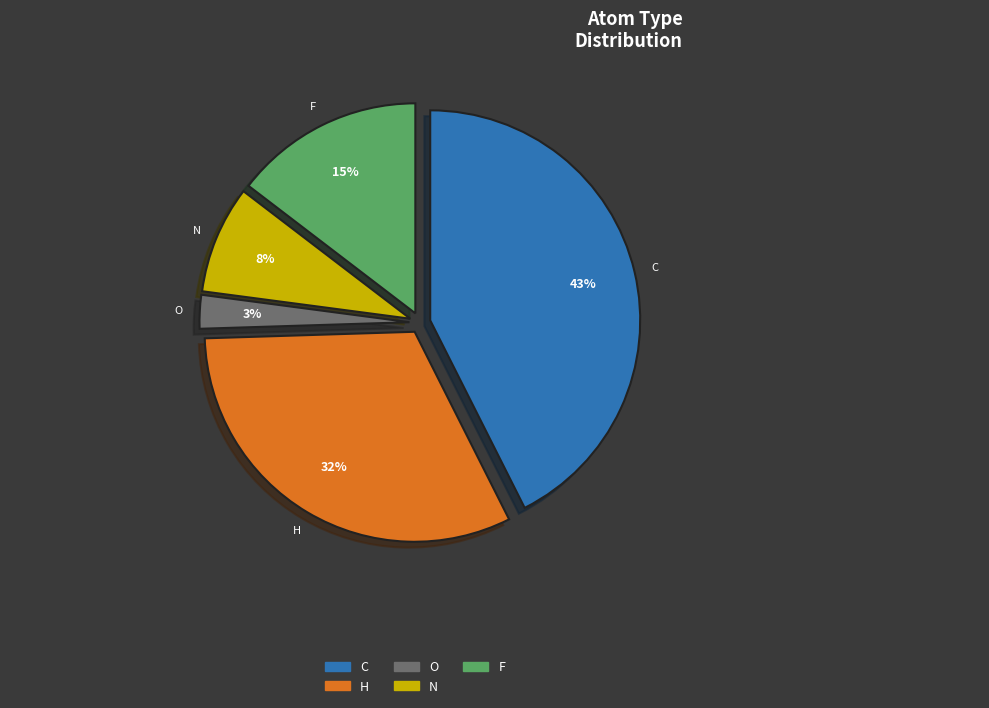

Do N and O together represent more than half of the pie?

No